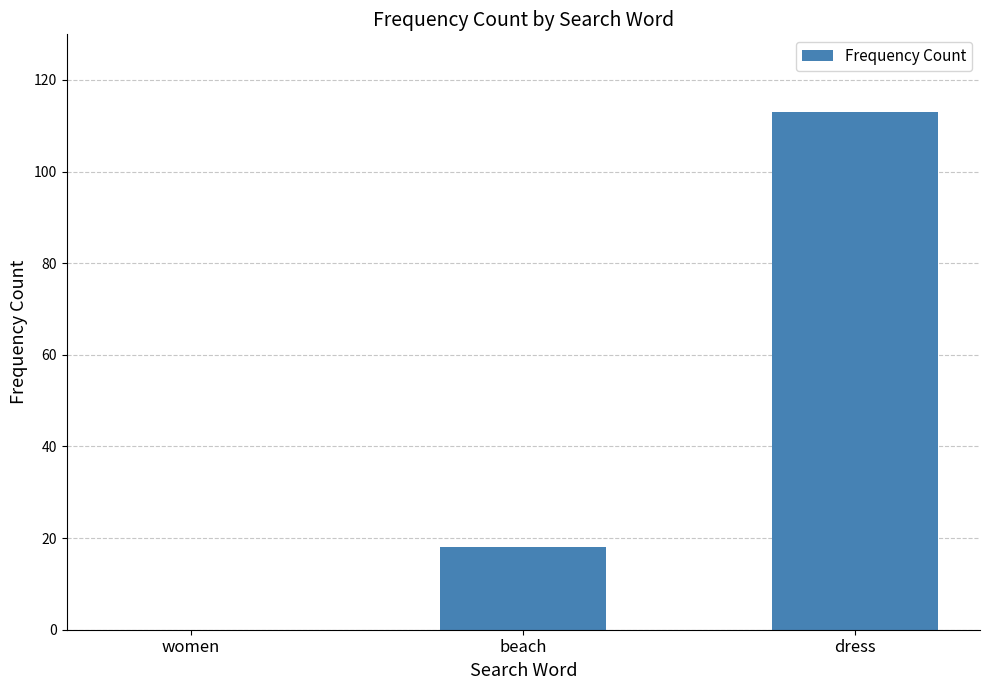

How many data points does each series have?

3